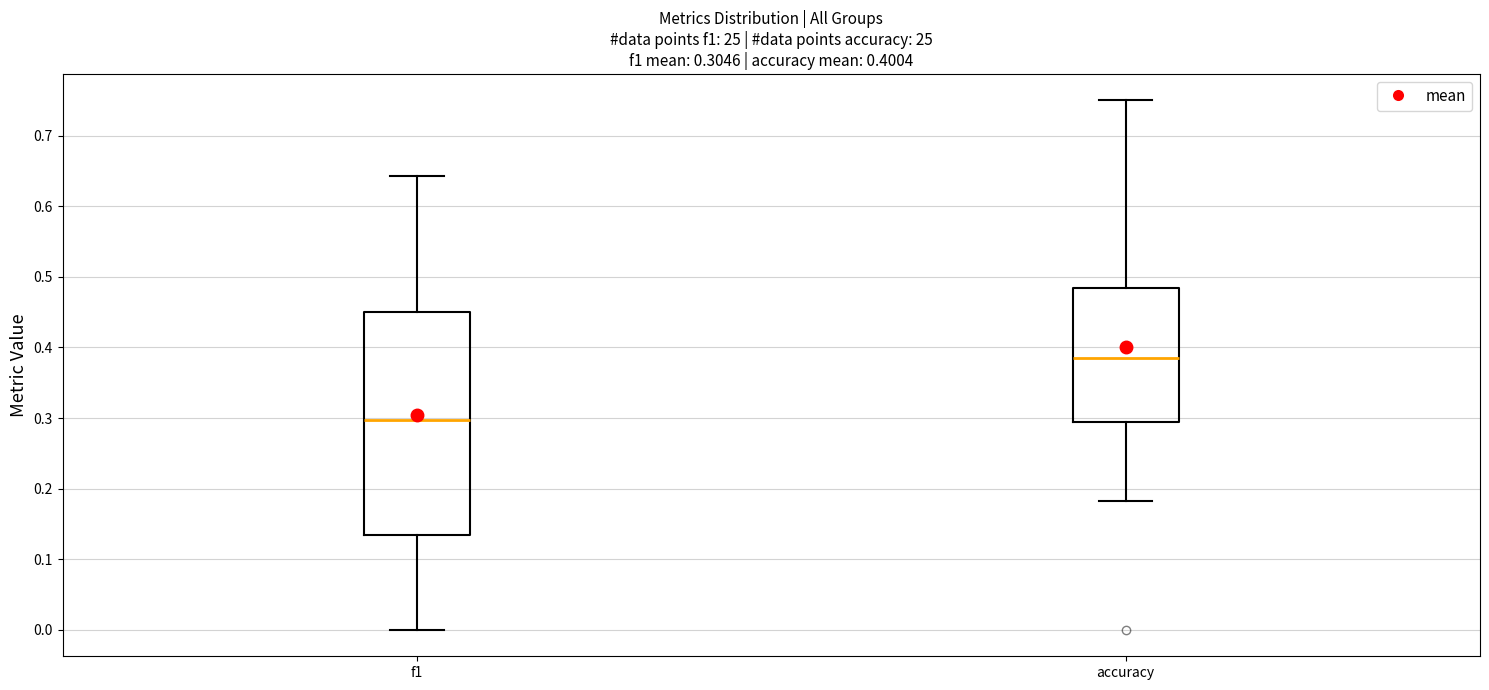

Which box's median line is the highest?

accuracy